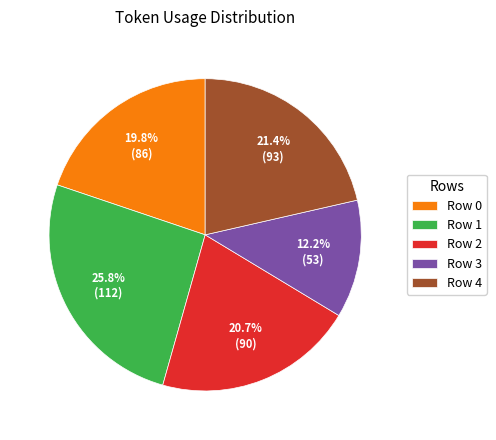

What percentage is the Row 3 slice, to the nearest percent?

12%